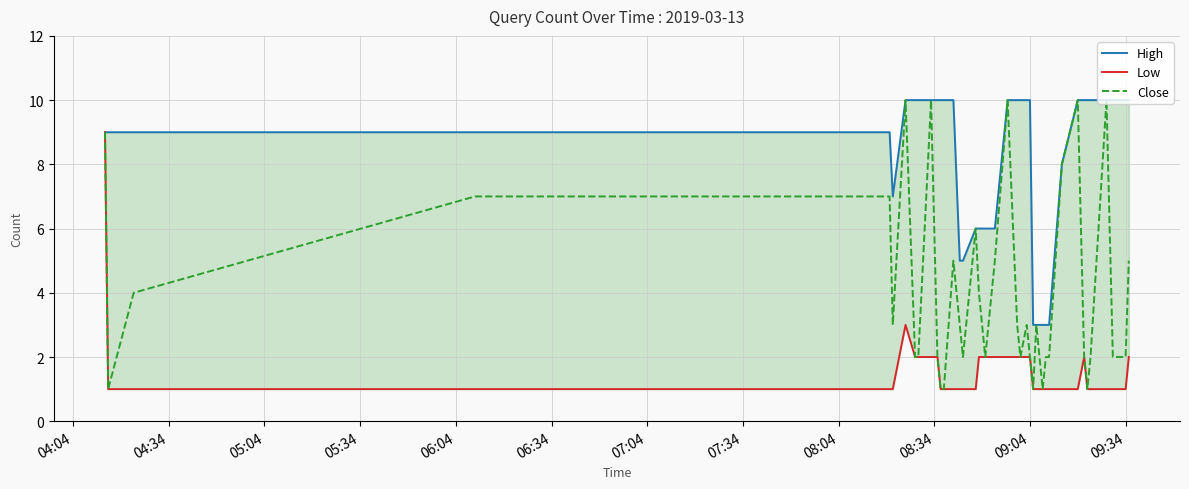

True or false: Close has a value of 3 at 09:34.

False